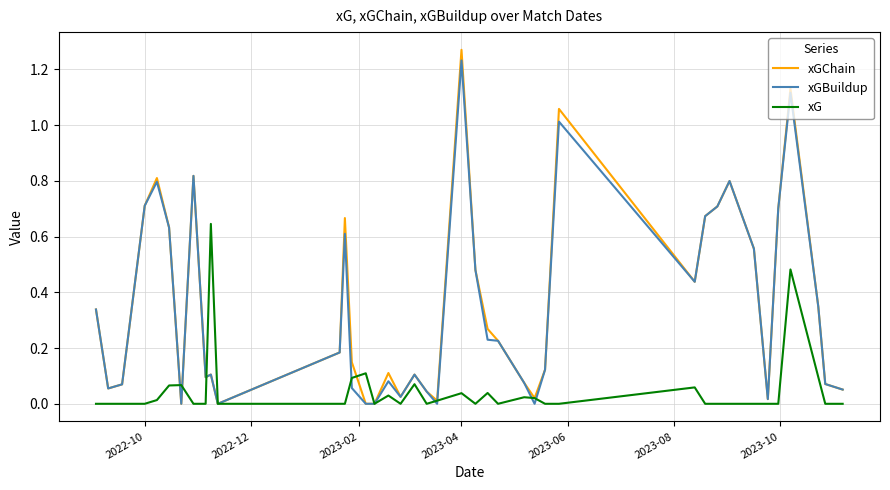

Which series has the widest spread of values?

xGChain